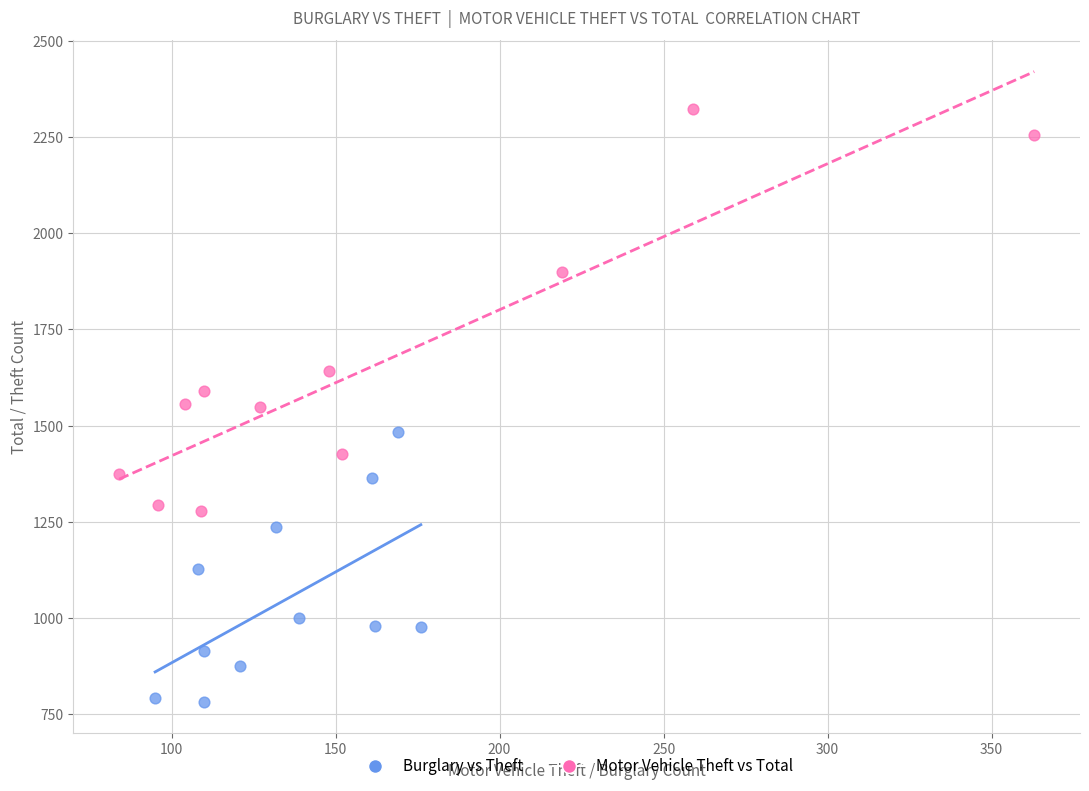

Which series contains the highest Y value?

Motor Vehicle Theft vs Total